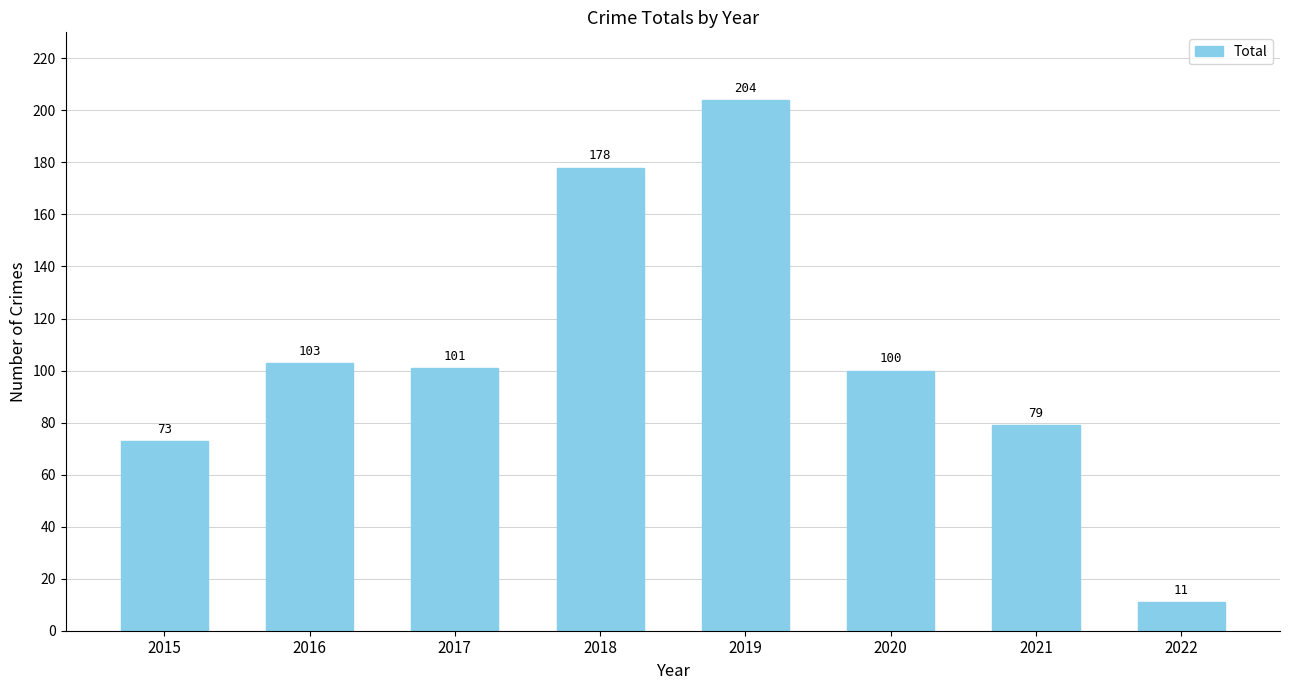

List the labels in order of value, smallest first.

2022, 2015, 2021, 2020, 2017, 2016, 2018, 2019